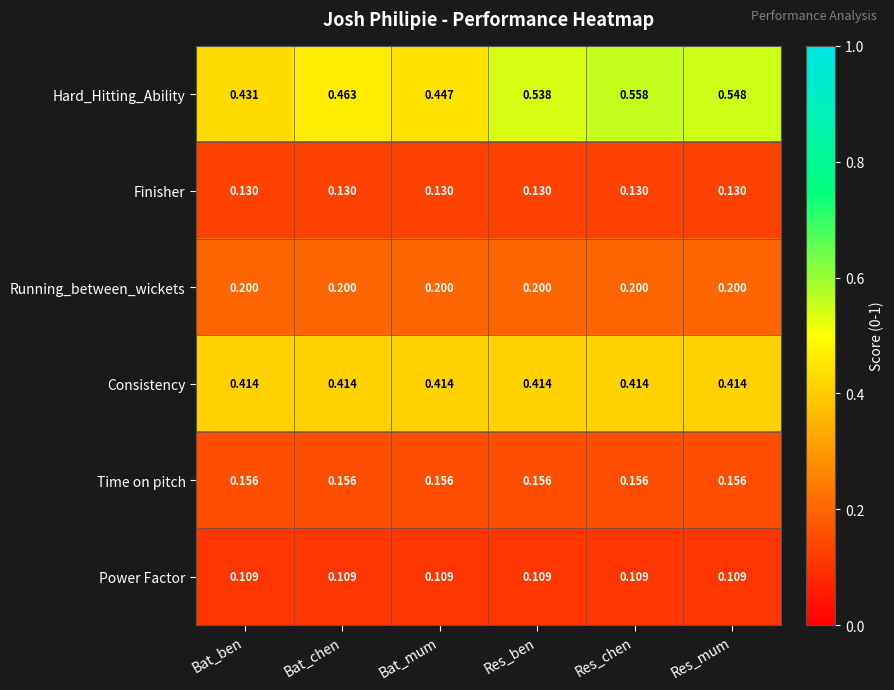

Which series changed the most between Res_ben and Res_chen?

Hard_Hitting_Ability